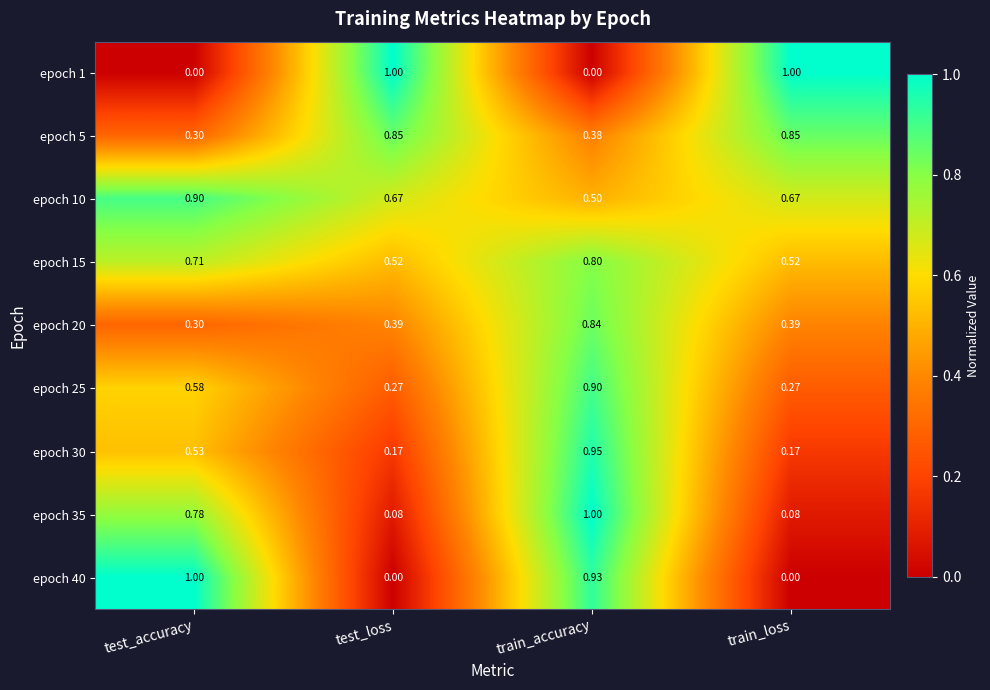

How many categories are shown in the chart?

4